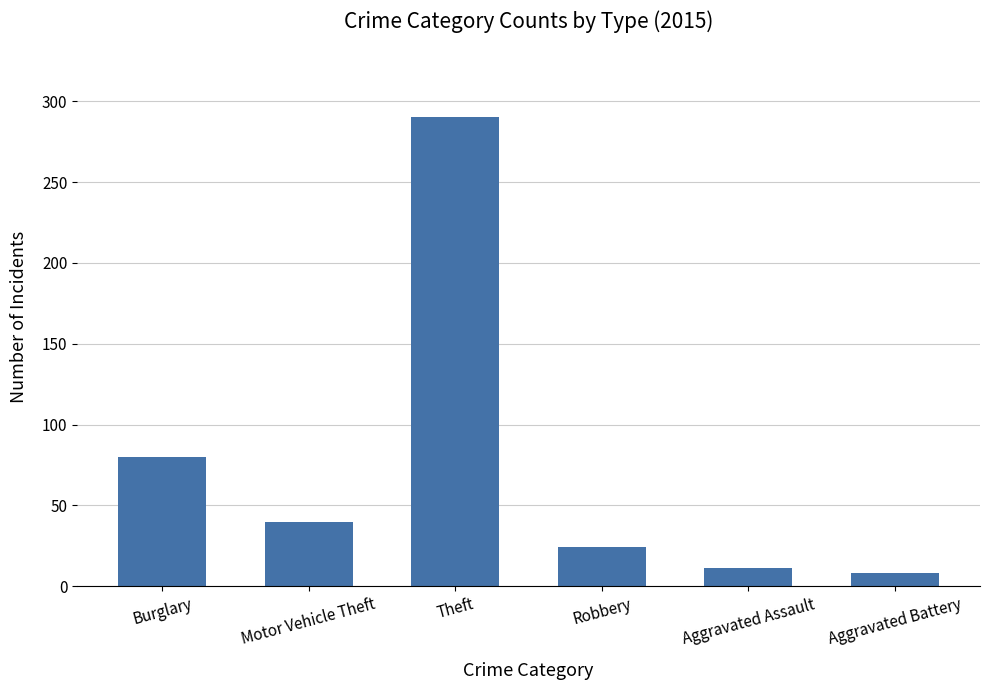

What is the label of the 2nd bar from the right?

Aggravated Assault